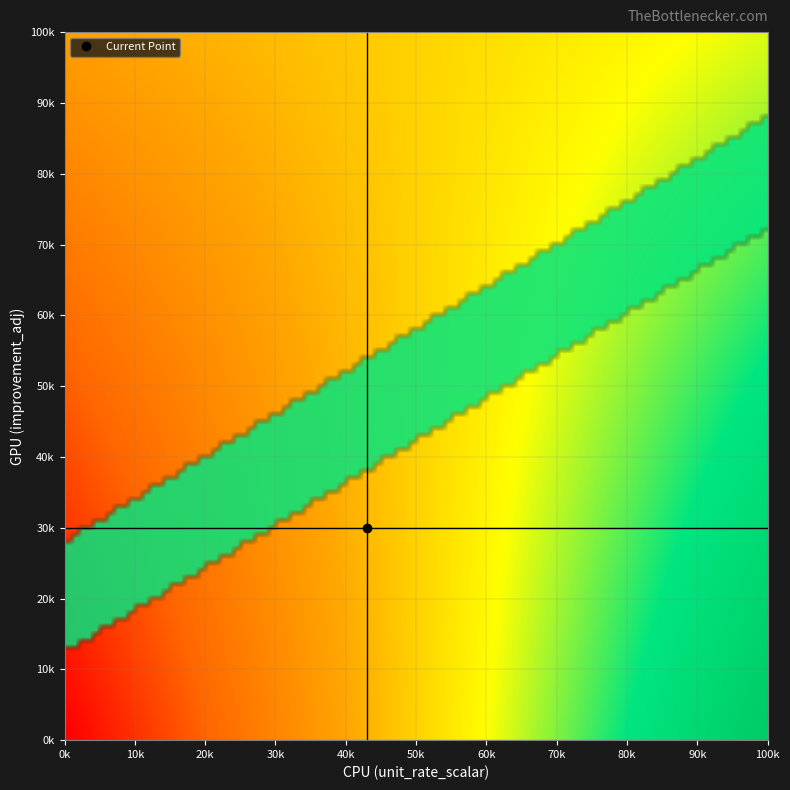

Rank the series by their average value, from highest to lowest.

improvement_adj, unit_rate_scalar